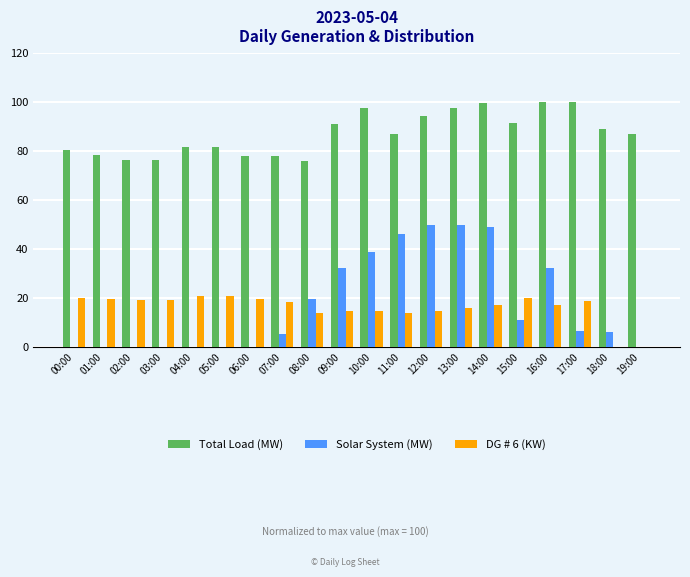

How many groups of bars are there?

20